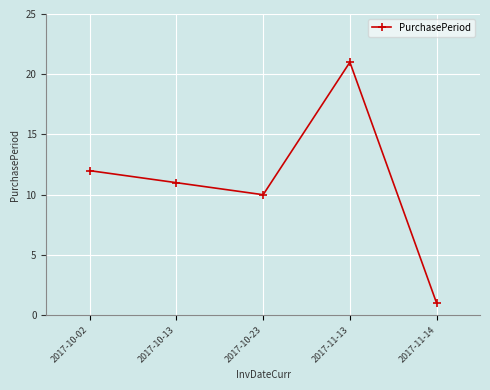

What is the difference between the values at 2017-10-23 and 2017-11-14?

9